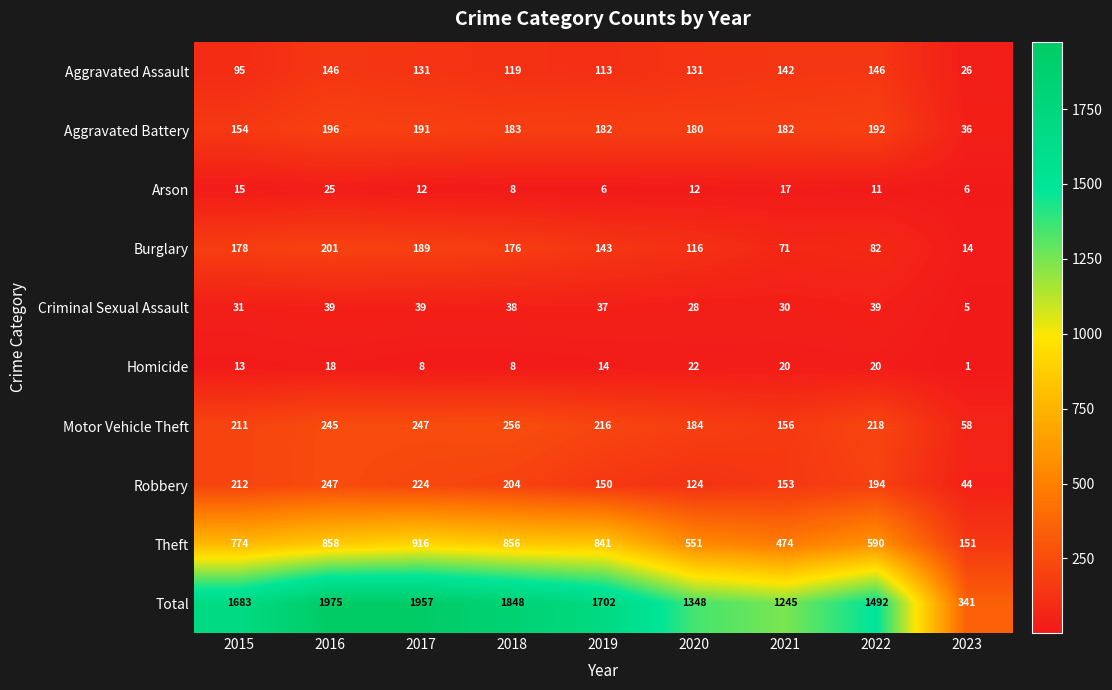

Between 2022 and 2023, which series saw the biggest shift?

Total